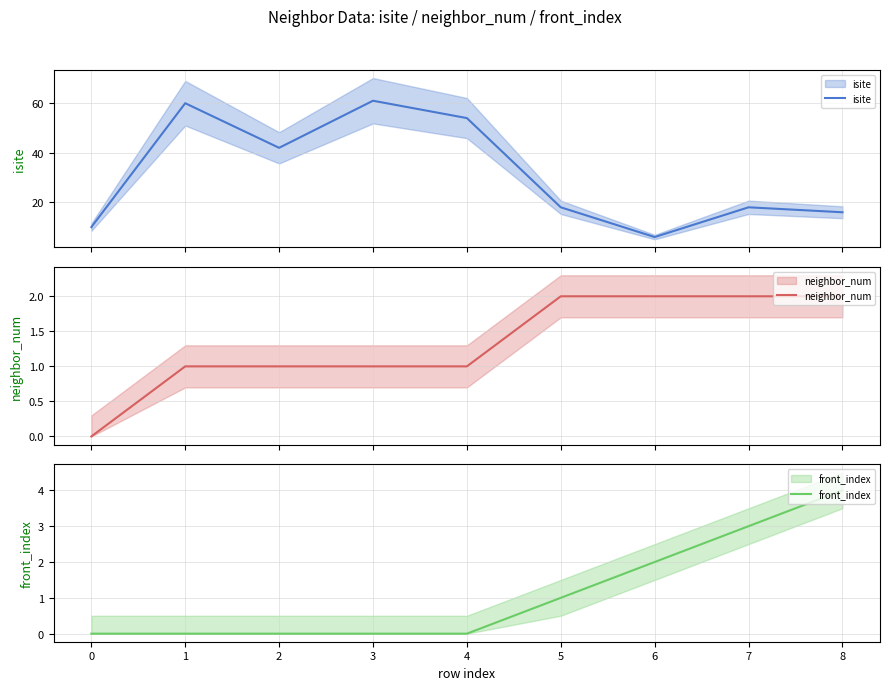

True or false: neighbor_num and isite cross at least once.

False